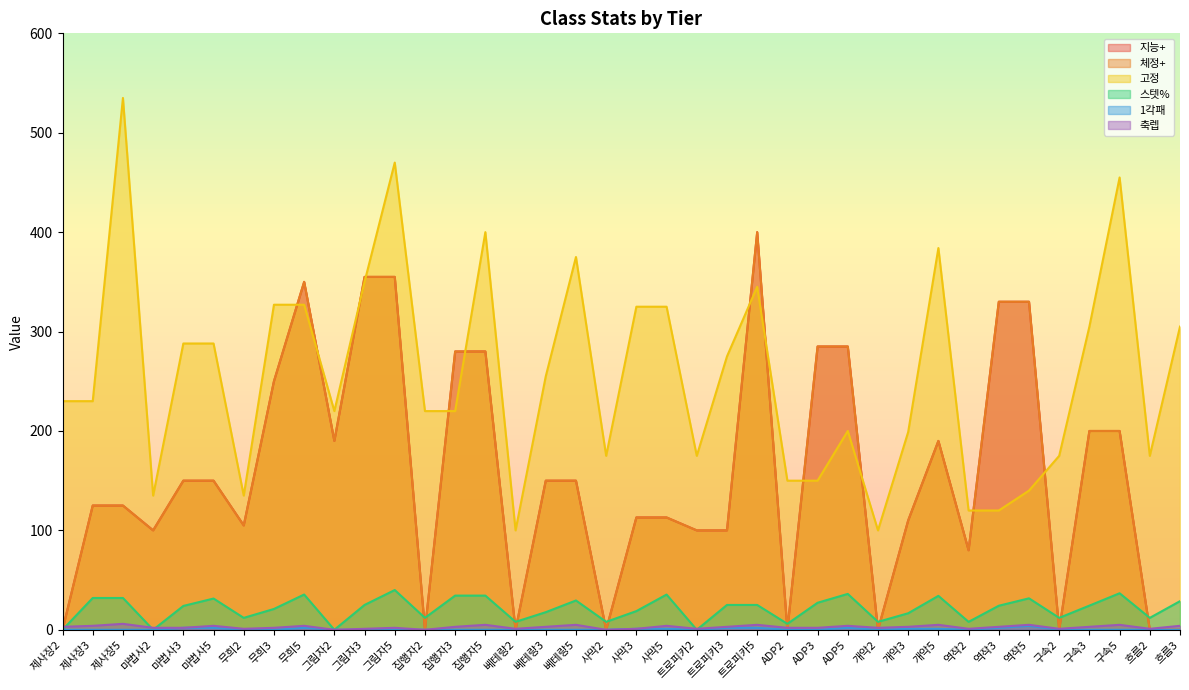

What are all the series names shown in the legend?

지능+, 체정+, 고정, 스텟%, 1각패, 축렙